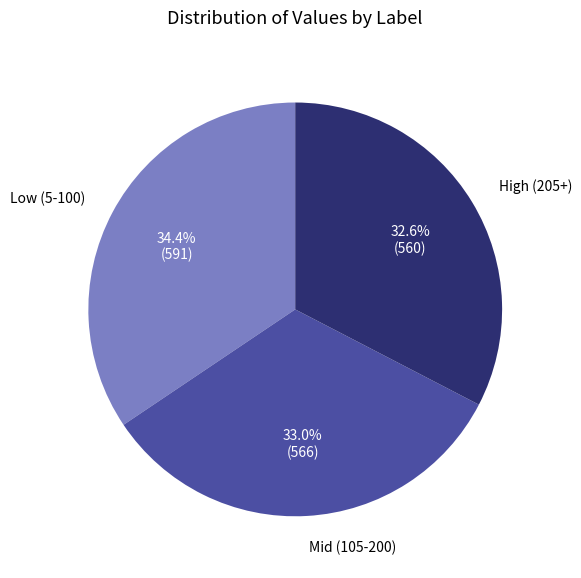

Which category has the biggest portion of the pie?

Low (5-100)